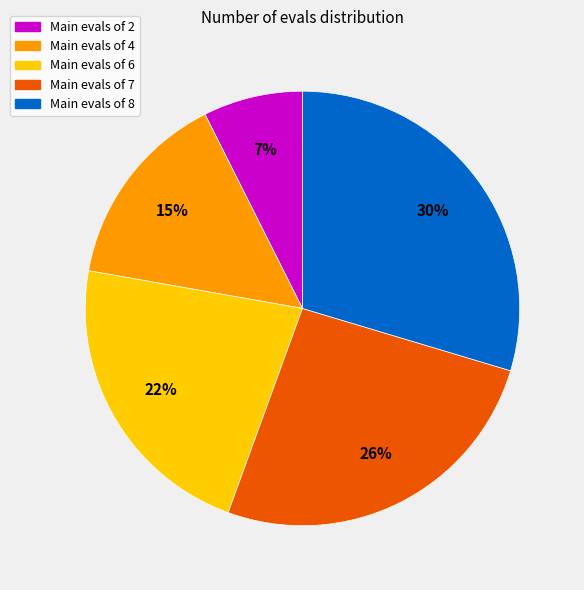

To the nearest percent, what is the average slice percentage?

20%